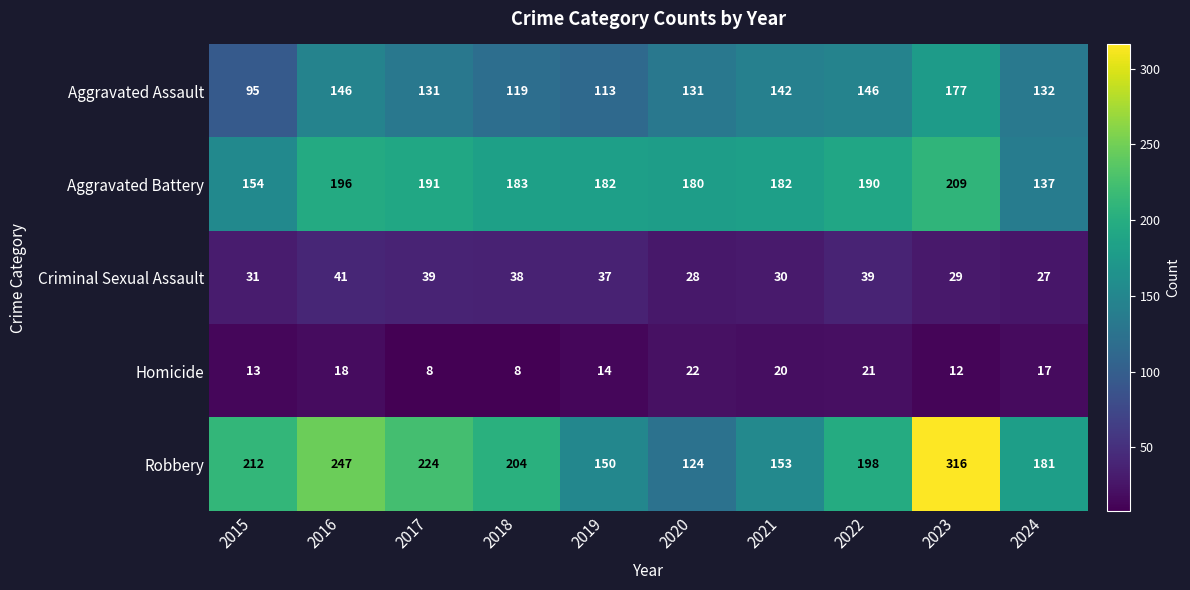

The value of Aggravated Assault at 2016 is 261. True or false?

False